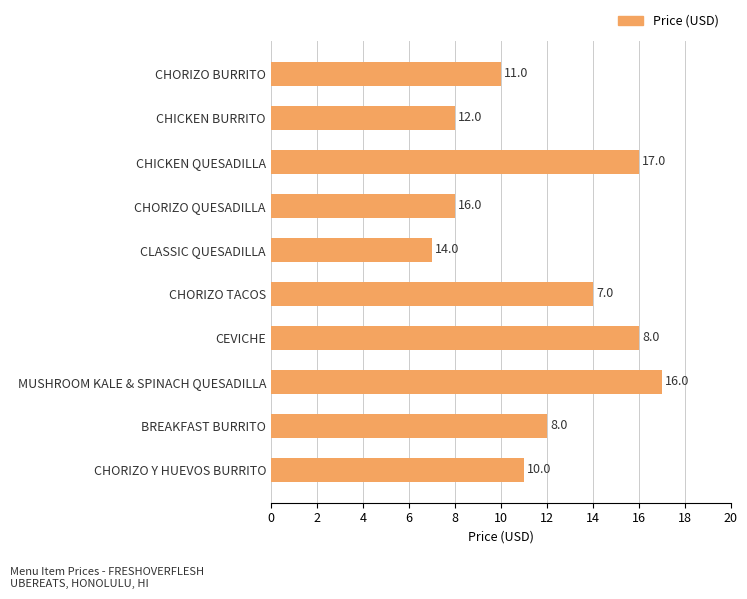

What is the greatest value displayed?

17